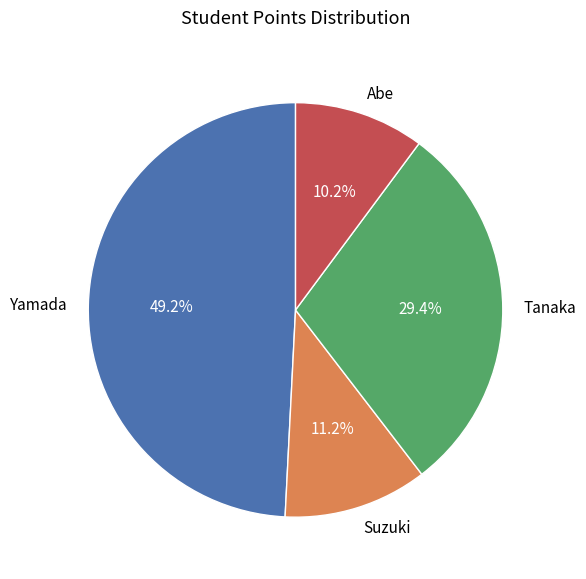

Between Tanaka and Yamada, which is larger?

Yamada